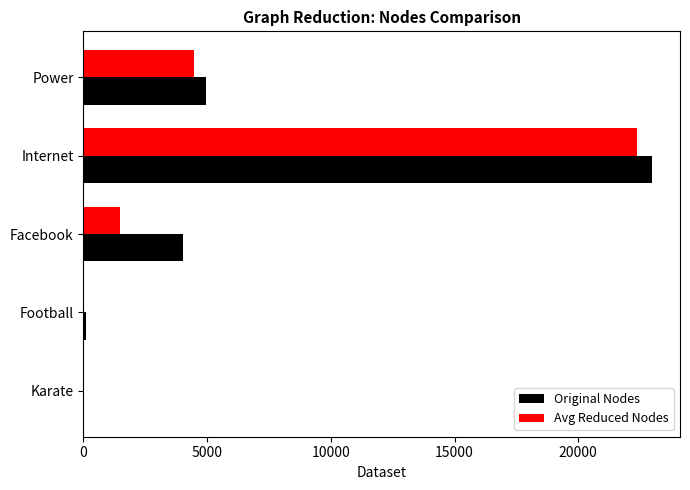

Is it true that Avg Reduced Nodes equals 1252.4 at Power?

False